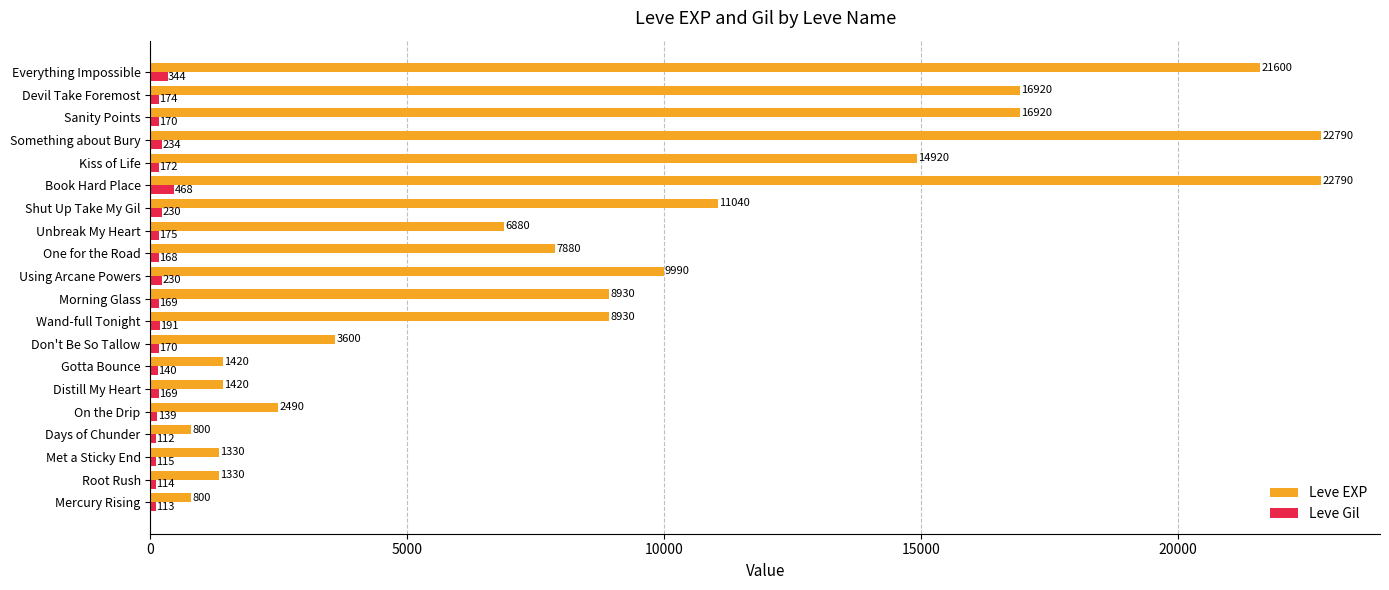

Which category has the lowest value across all series?

Days of Chunder